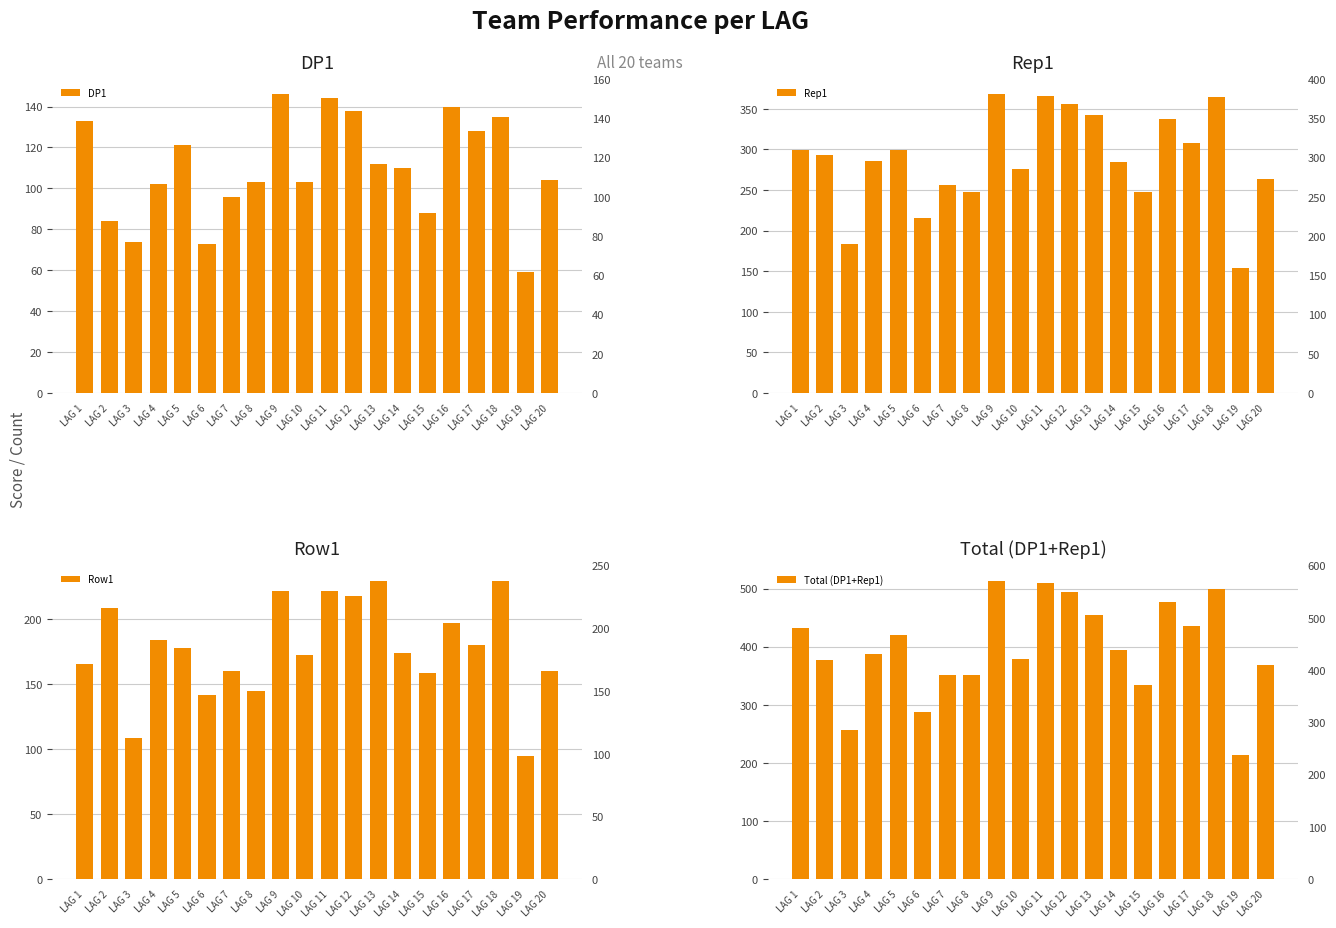

Reading right to left, what are all the values shown in this chart?

DP1: 104	59	135	128	140	88	110	112	138	144	103	146	103	96	73	121	102	74	84	133
Rep1: 264	154	365	308	337	247	284	342	356	366	276	368	248	256	215	299	286	183	293	299
Row1: 160	95	230	180	197	159	174	230	218	222	173	222	145	160	142	178	184	109	209	166
Total (DP1+Rep1): 368	213	500	436	477	335	394	454	494	510	379	514	351	352	288	420	388	257	377	432